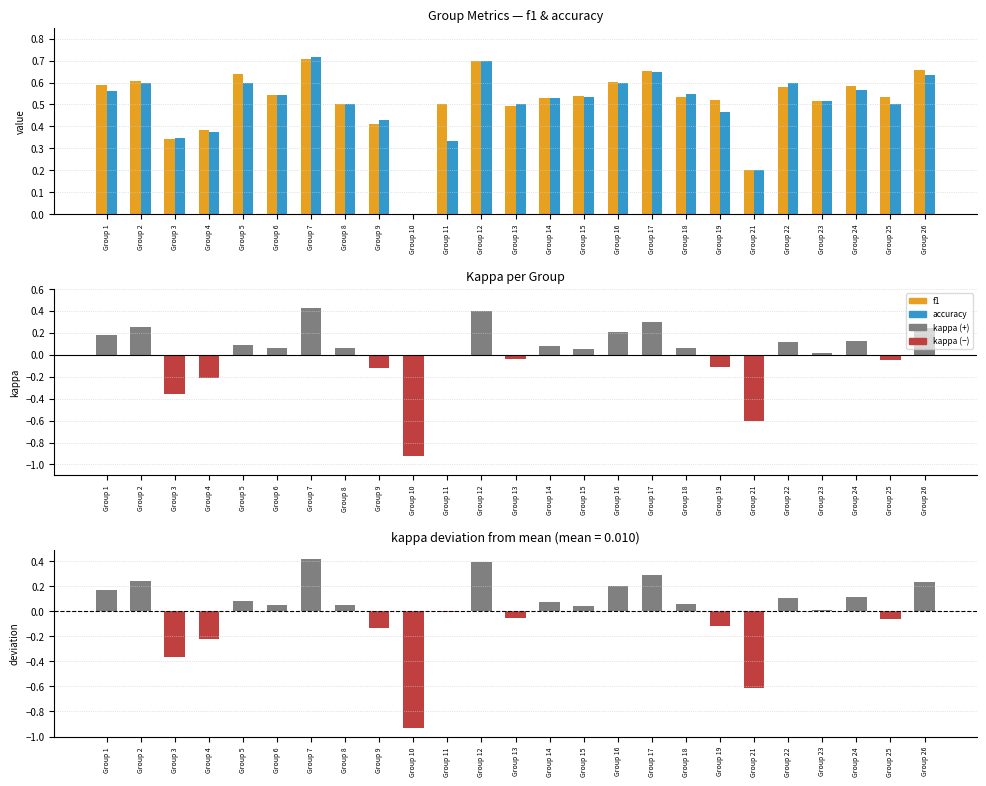

Reading left to right, transcribe all the data shown in this chart.

f1: Group 1=0.6	Group 2=0.6	Group 3=0.3	Group 4=0.4	Group 5=0.6	Group 6=0.5	Group 7=0.7	Group 8=0.5	Group 9=0.4	Group 10=0.0	Group 11=0.5	Group 12=0.7	Group 13=0.5	Group 14=0.5	Group 15=0.5	Group 16=0.6	Group 17=0.7	Group 18=0.5	Group 19=0.5	Group 21=0.2	Group 22=0.6	Group 23=0.5	Group 24=0.6	Group 25=0.5	Group 26=0.7
accuracy: Group 1=0.6	Group 2=0.6	Group 3=0.3	Group 4=0.4	Group 5=0.6	Group 6=0.5	Group 7=0.7	Group 8=0.5	Group 9=0.4	Group 10=0.0	Group 11=0.3	Group 12=0.7	Group 13=0.5	Group 14=0.5	Group 15=0.5	Group 16=0.6	Group 17=0.7	Group 18=0.6	Group 19=0.5	Group 21=0.2	Group 22=0.6	Group 23=0.5	Group 24=0.6	Group 25=0.5	Group 26=0.6
kappa: Group 1=0.2	Group 2=0.2	Group 3=-0.4	Group 4=-0.2	Group 5=0.1	Group 6=0.1	Group 7=0.4	Group 8=0.1	Group 9=-0.1	Group 10=-0.9	Group 11=0.0	Group 12=0.4	Group 13=-0.0	Group 14=0.1	Group 15=0.1	Group 16=0.2	Group 17=0.3	Group 18=0.1	Group 19=-0.1	Group 21=-0.6	Group 22=0.1	Group 23=0.0	Group 24=0.1	Group 25=-0.1	Group 26=0.2
kappa deviation: Group 1=0.2	Group 2=0.2	Group 3=-0.4	Group 4=-0.2	Group 5=0.1	Group 6=0.0	Group 7=0.4	Group 8=0.0	Group 9=-0.1	Group 10=-0.9	Group 11=-0.0	Group 12=0.4	Group 13=-0.1	Group 14=0.1	Group 15=0.0	Group 16=0.2	Group 17=0.3	Group 18=0.1	Group 19=-0.1	Group 21=-0.6	Group 22=0.1	Group 23=0.0	Group 24=0.1	Group 25=-0.1	Group 26=0.2